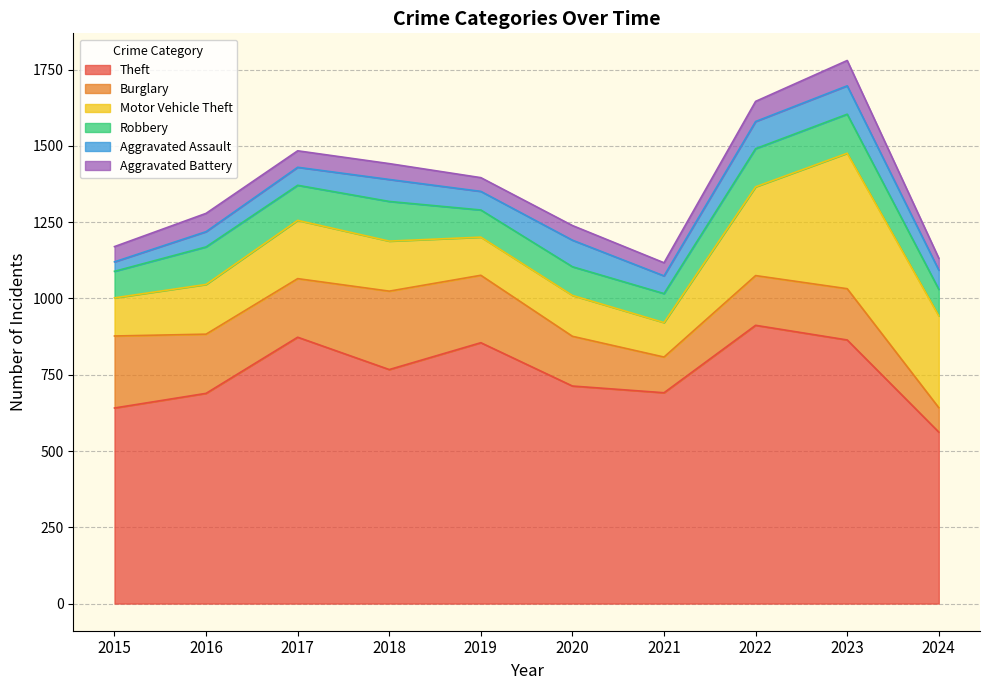

What is the value of the Theft point at the 4th from the left?

767